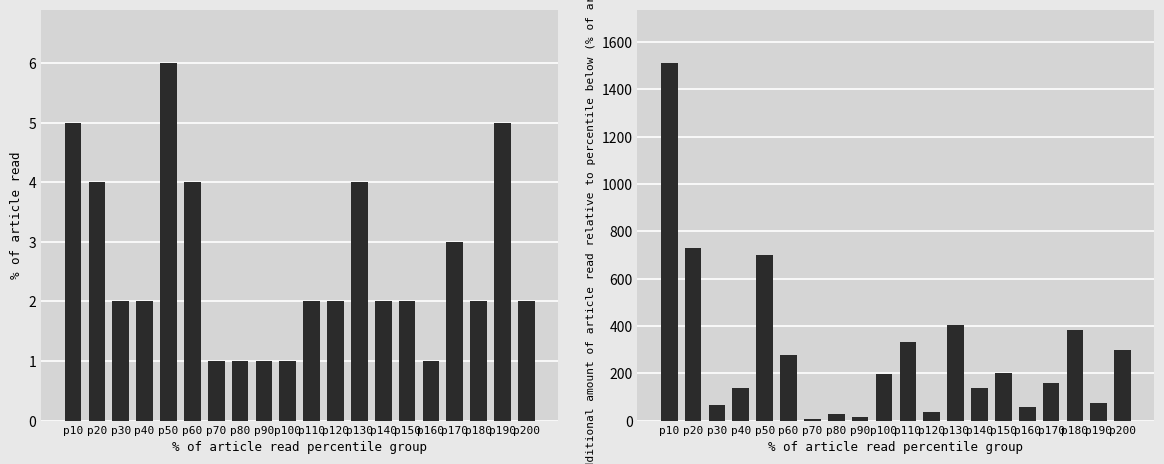

Is the value of in_file at p150 greater than the value of out_change at p80?

No